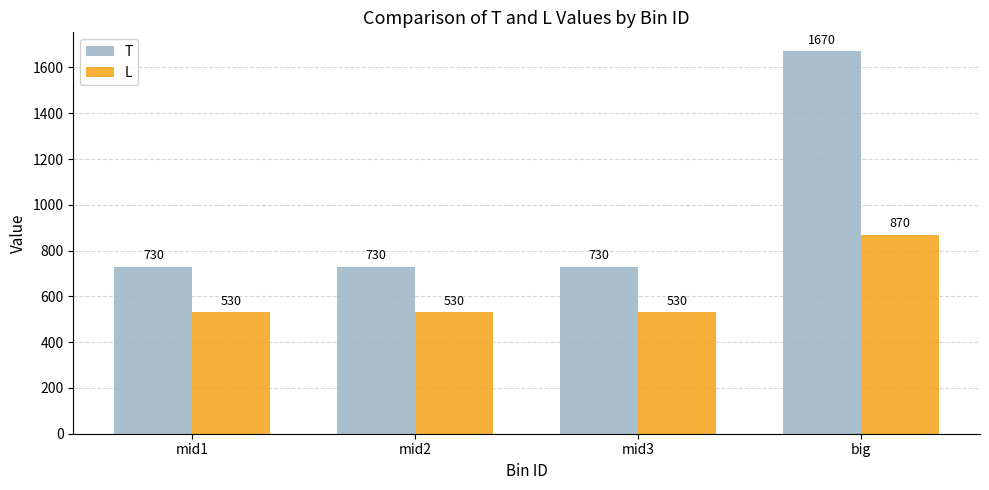

Count the T values in the range 730 to 1670.

4